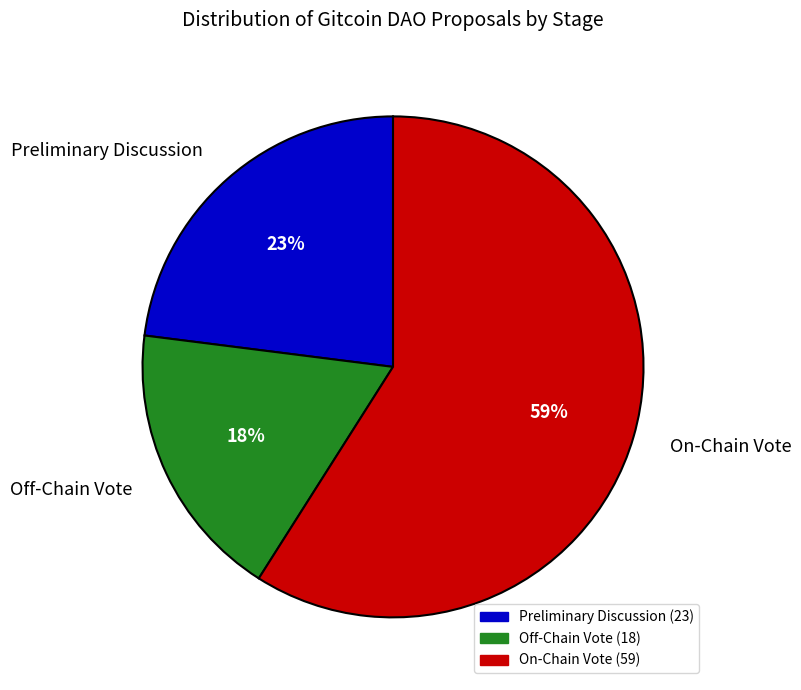

Between On-Chain Vote and Off-Chain Vote, which is larger?

On-Chain Vote